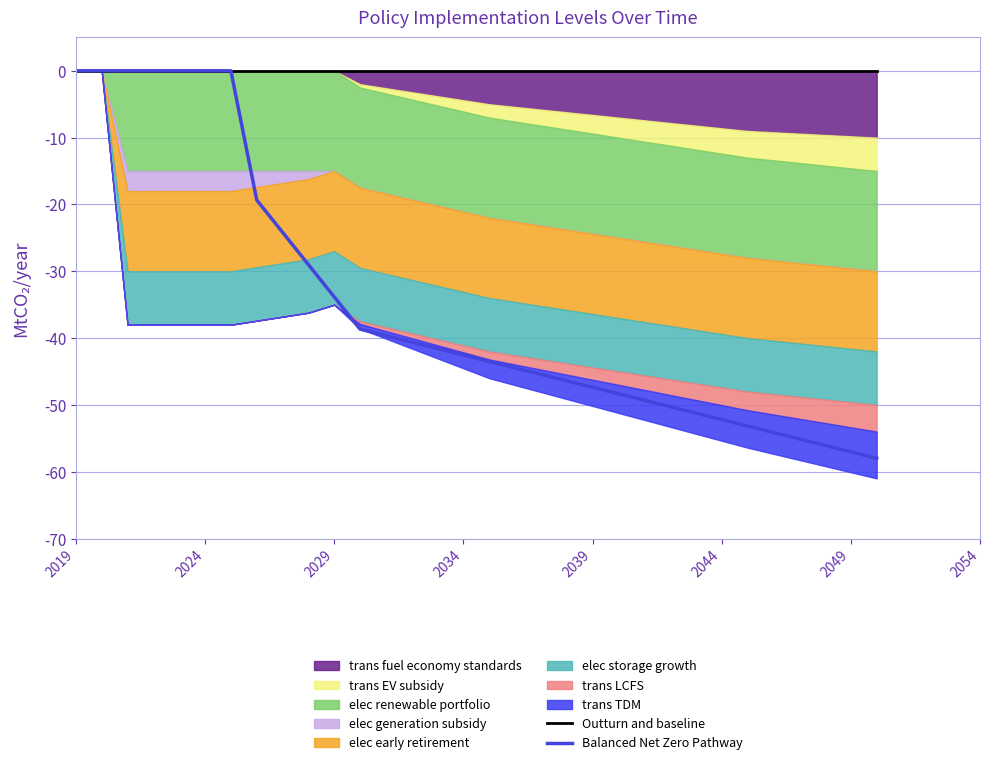

True or false: Balanced Net Zero Pathway has a value of 40.1 at 2019.

False